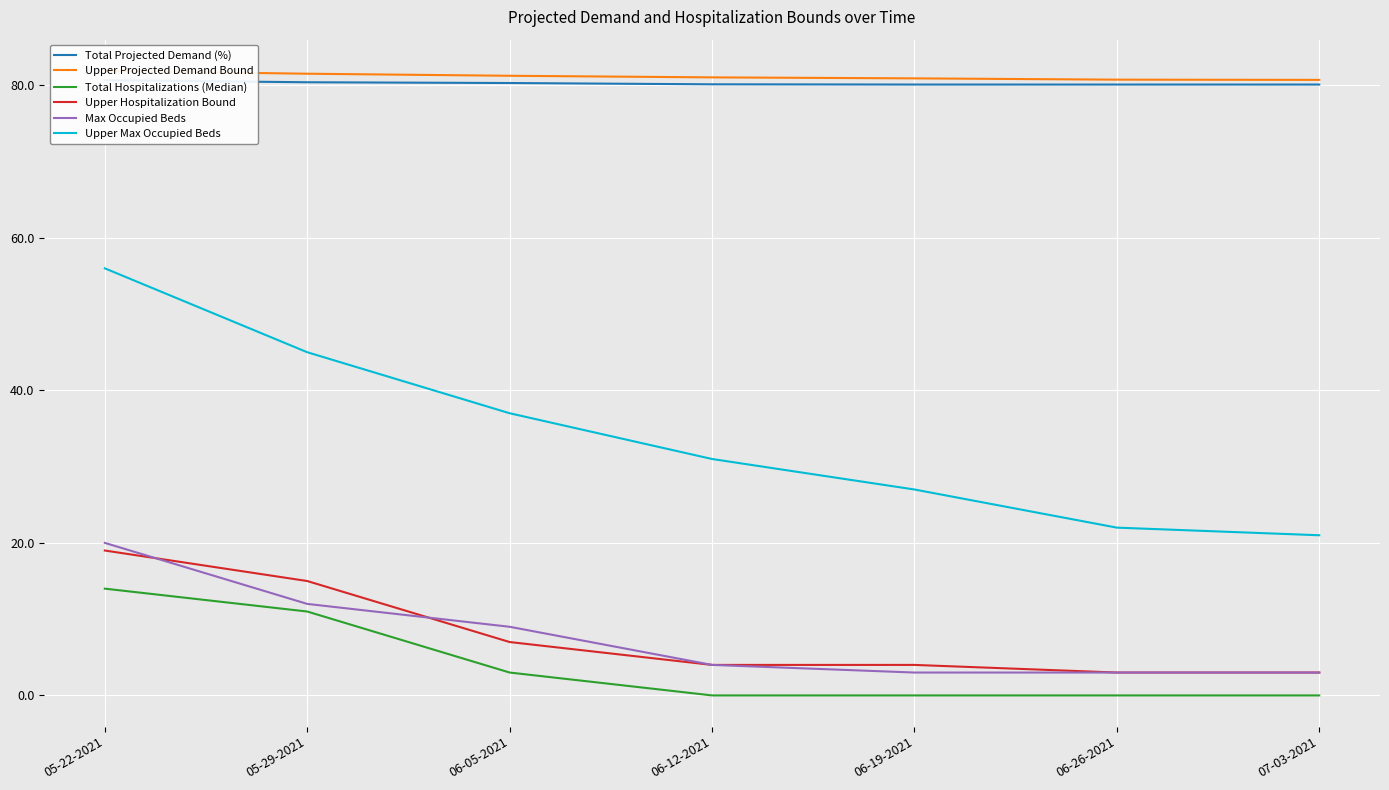

Is it true that Upper Hospitalization Bound equals 3.0 at 07-03-2021?

True